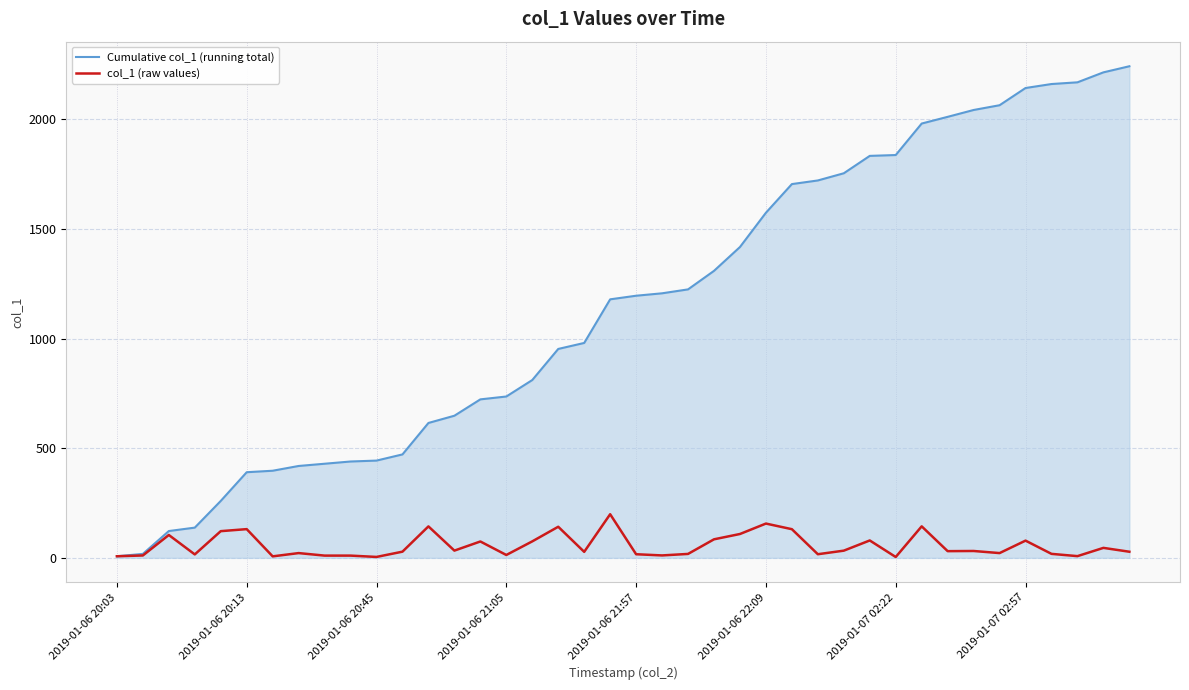

Which series has the largest range (max minus min)?

Cumulative col_1 (running total)